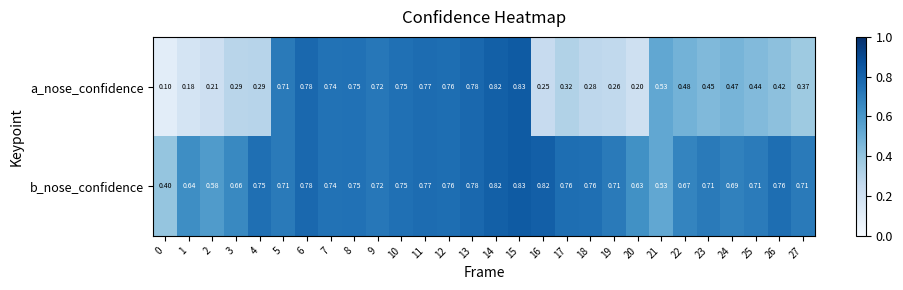

List the series in order of their overall mean, lowest first.

a_nose_confidence, b_nose_confidence